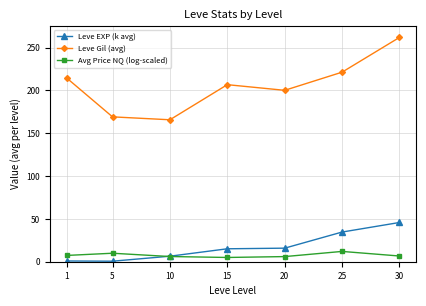

Where is the first local maximum for Leve Gil (avg)?

15